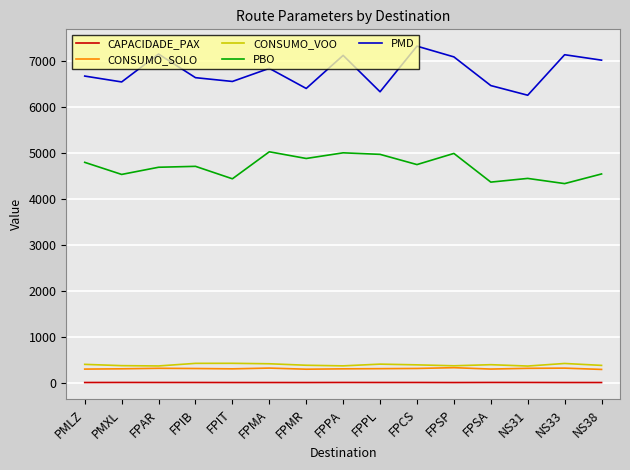

How many values in the CONSUMO_VOO series exceed 396?

8